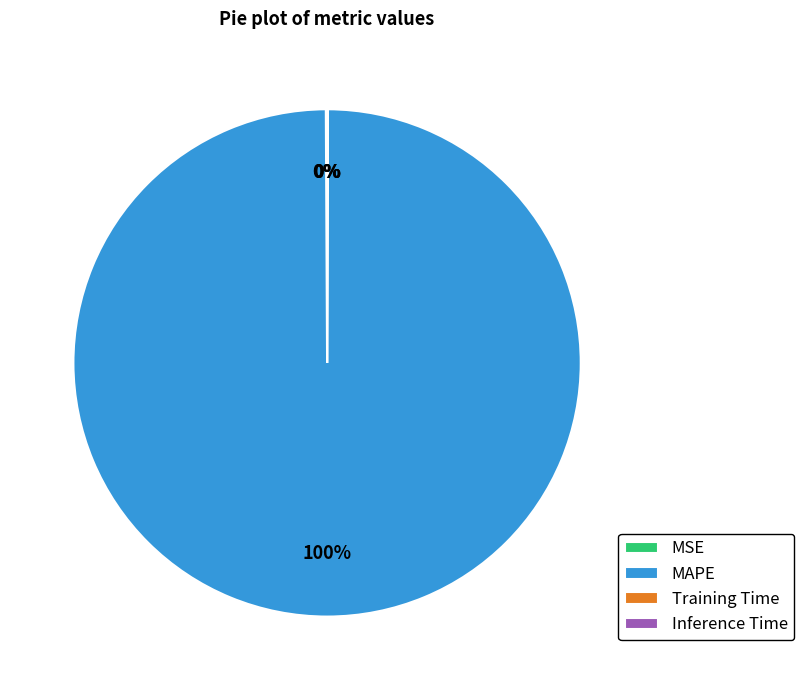

Which category accounts for the majority?

MAPE